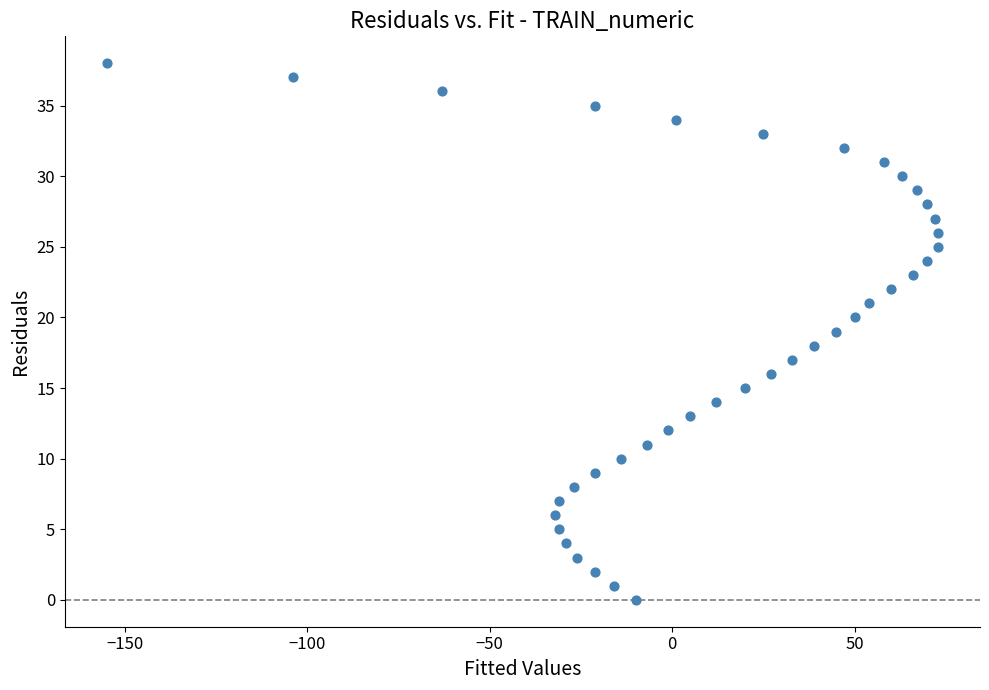

What is the range of X values (max minus min)?

228